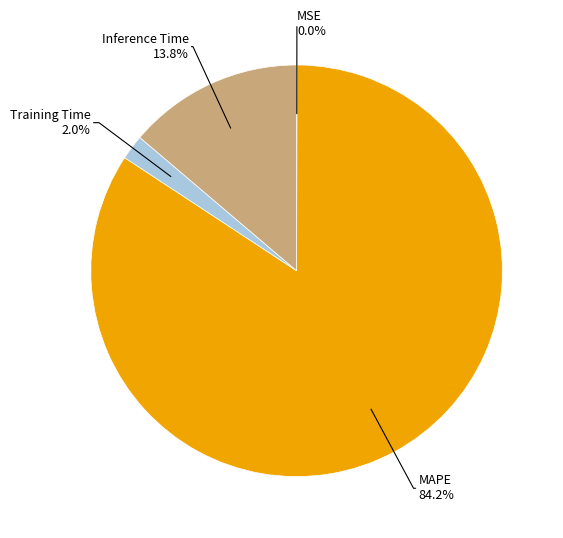

Is there any slice that represents more than half of the pie?

Yes